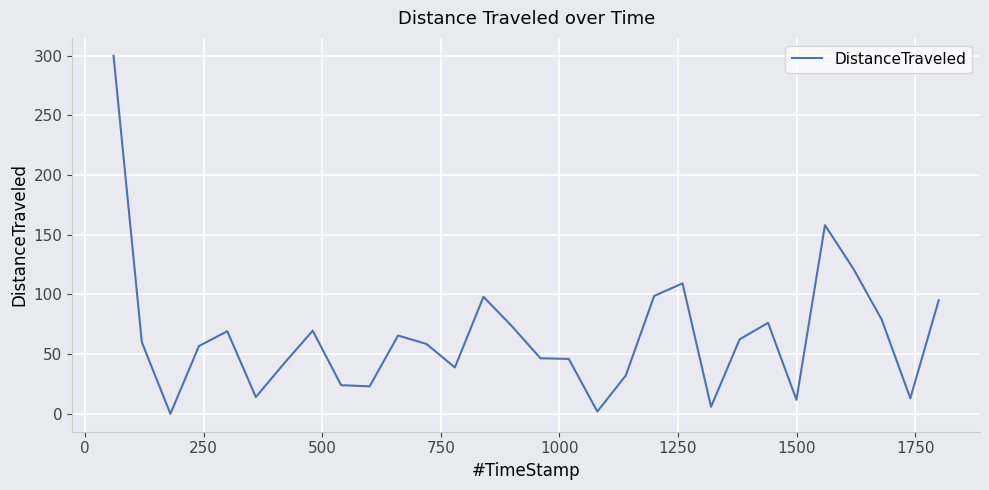

What is the greatest value displayed?

300.0